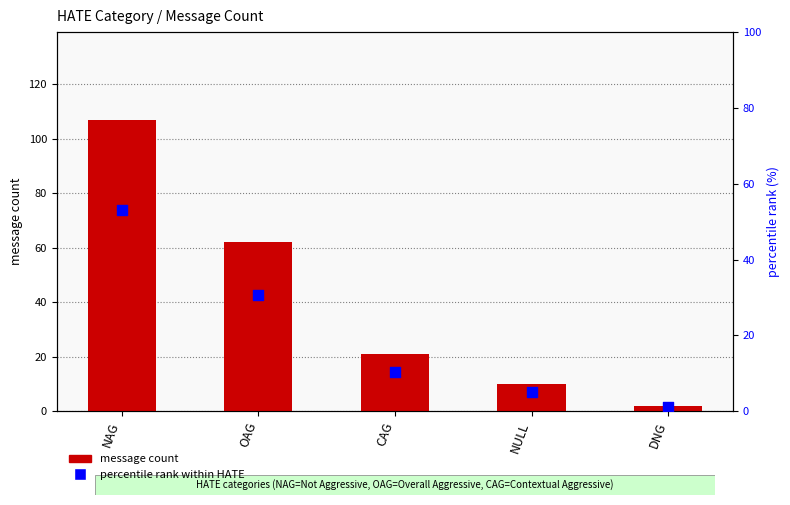

Is the value of message count at NAG greater than the value of percentile rank within HATE at CAG?

Yes